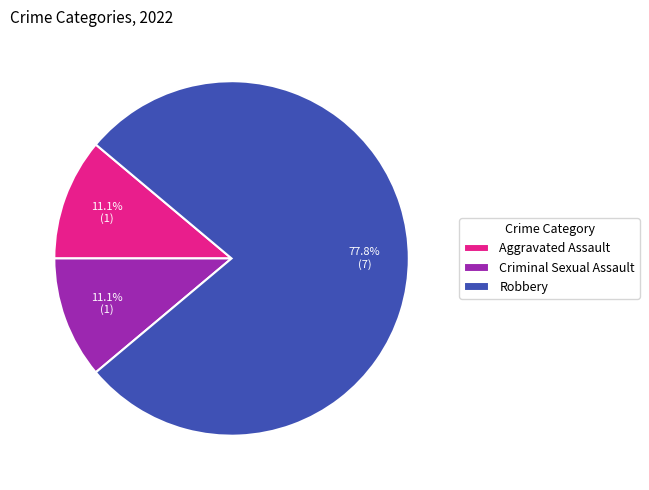

Is it true that Robbery is 89% of the pie?

False